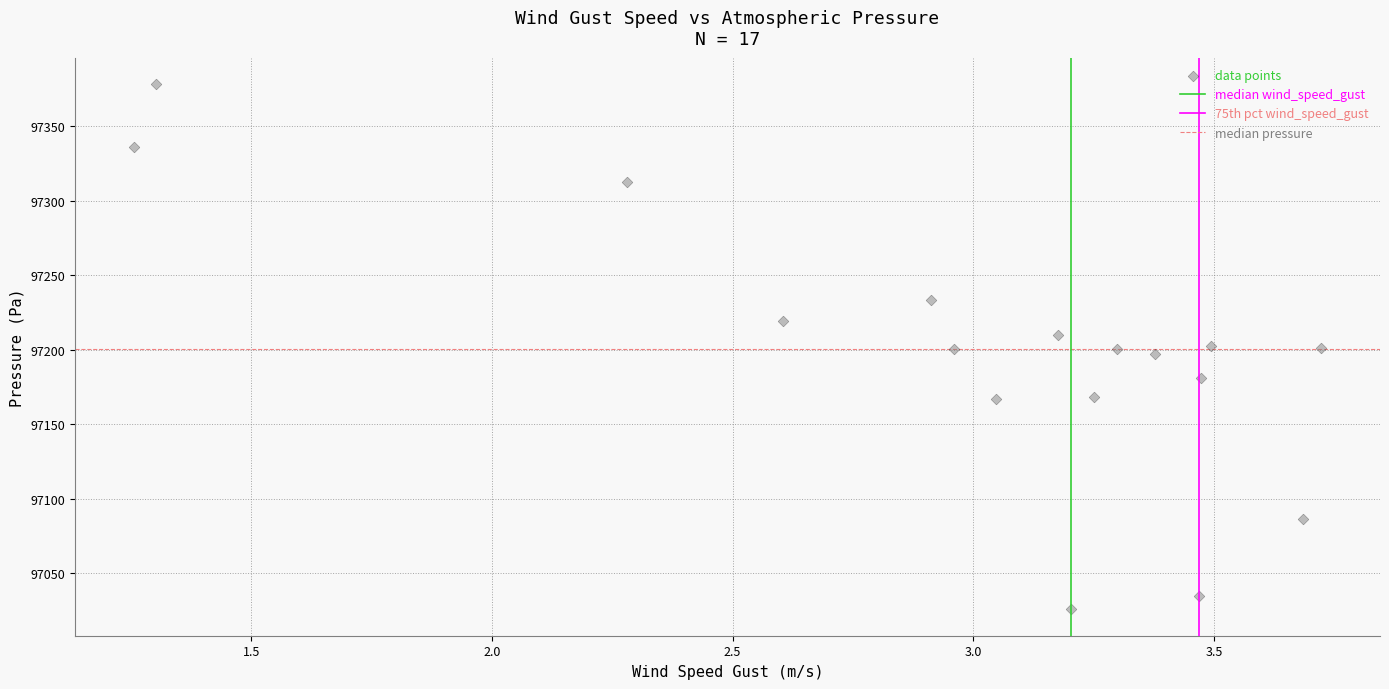

What is the range of Y values (max minus min)?

352.9